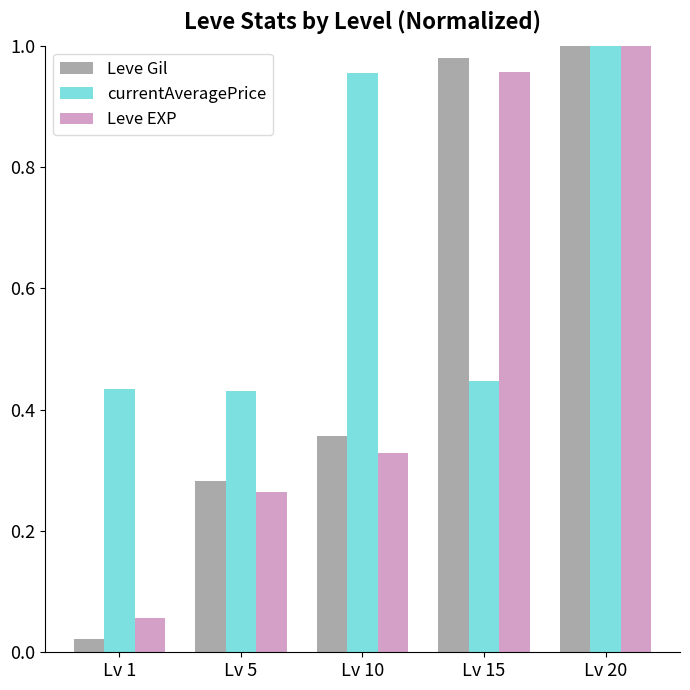

Is the value of currentAveragePrice at Lv 1 greater than the value of Leve EXP at Lv 10?

Yes